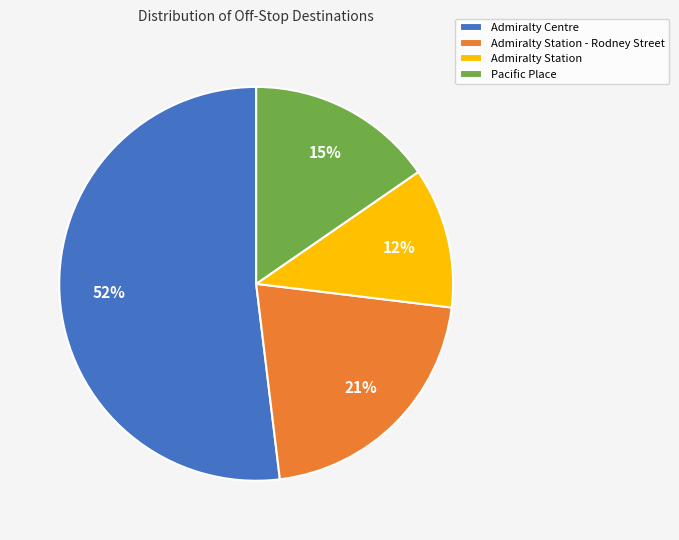

What is the ratio of the value at Pacific Place to the value at Admiralty Station - Rodney Street?

0.7